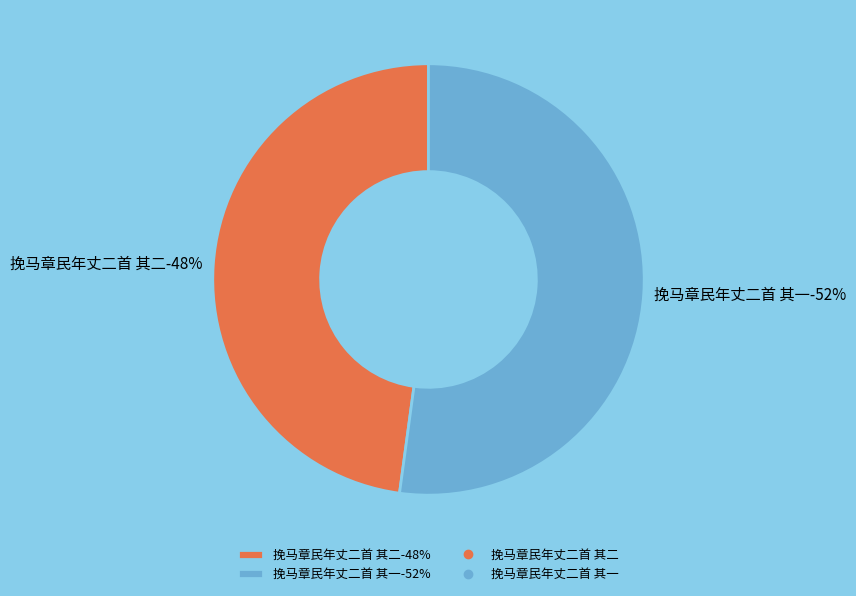

Rank the categories by value from highest to lowest.

挽马章民年丈二首 其一, 挽马章民年丈二首 其二